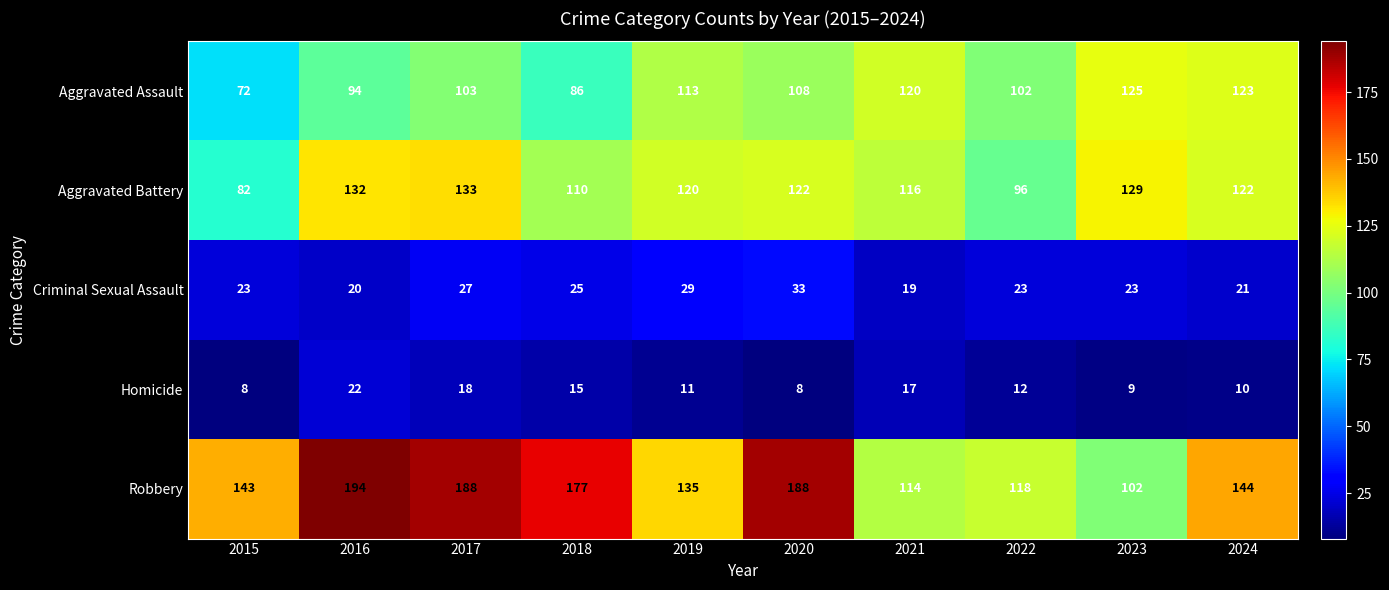

Which series has the largest total across all categories?

Robbery